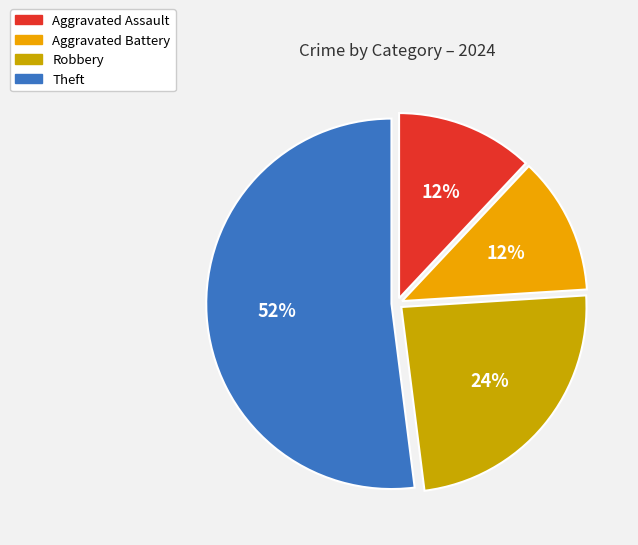

To the nearest percent, what portion does Aggravated Battery represent?

12%